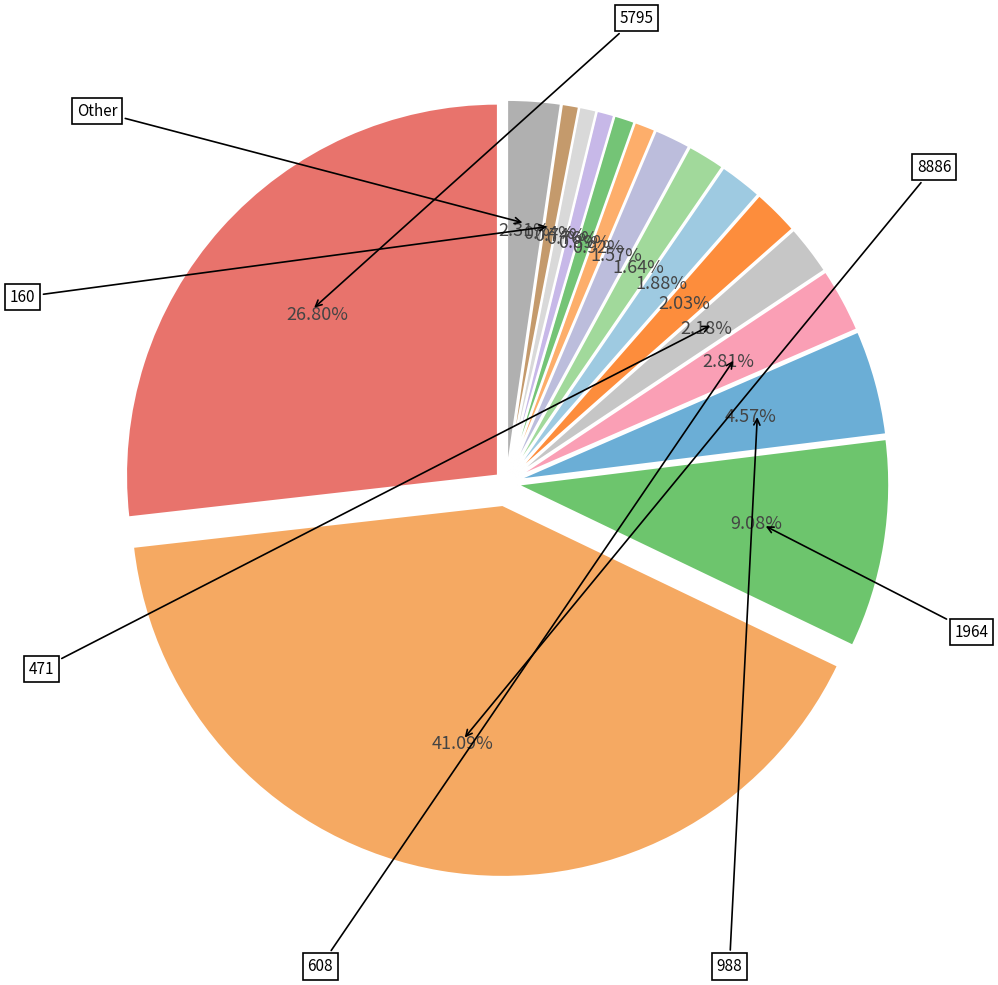

What portion of the pie excludes 193?

97.9%